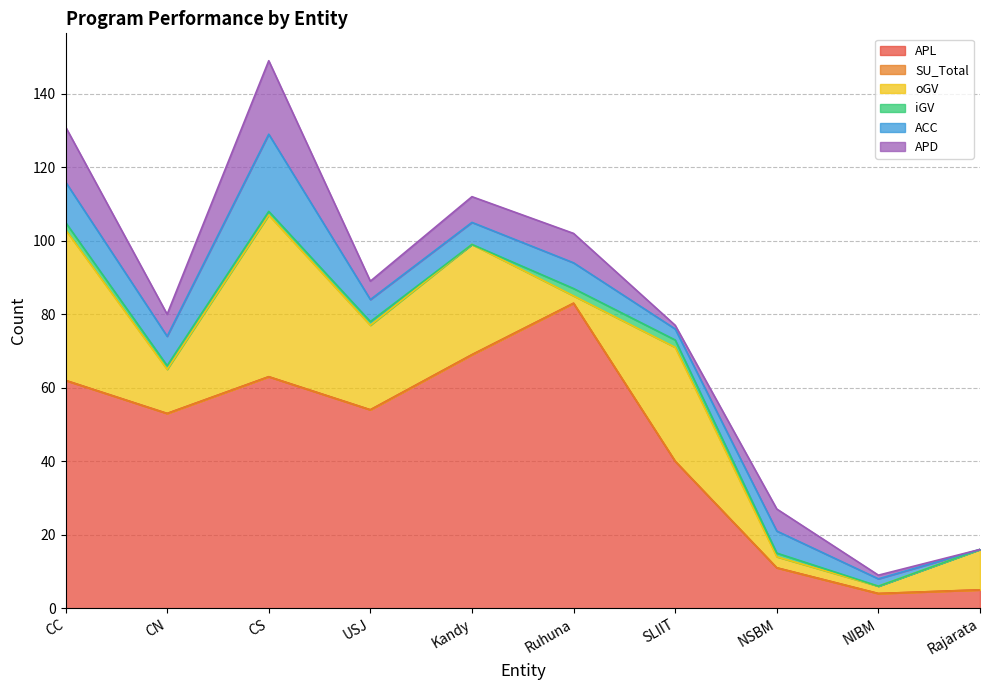

Which series has the largest range (max minus min)?

APL